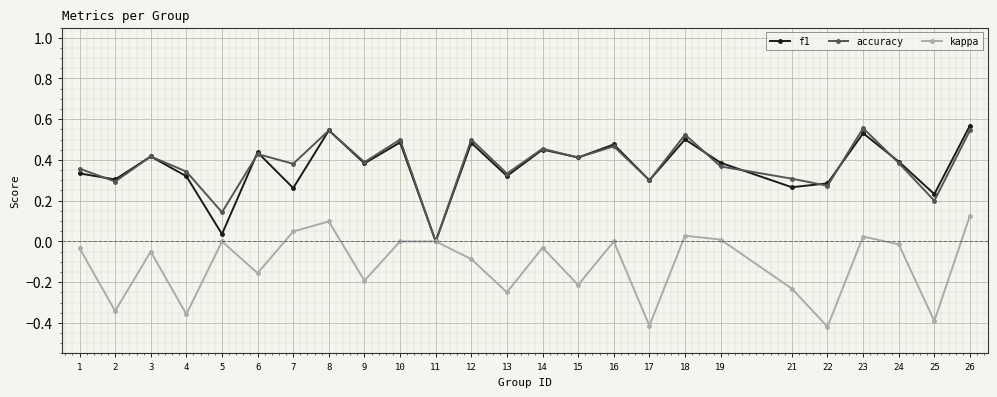

How many data points in accuracy are above 0?

24